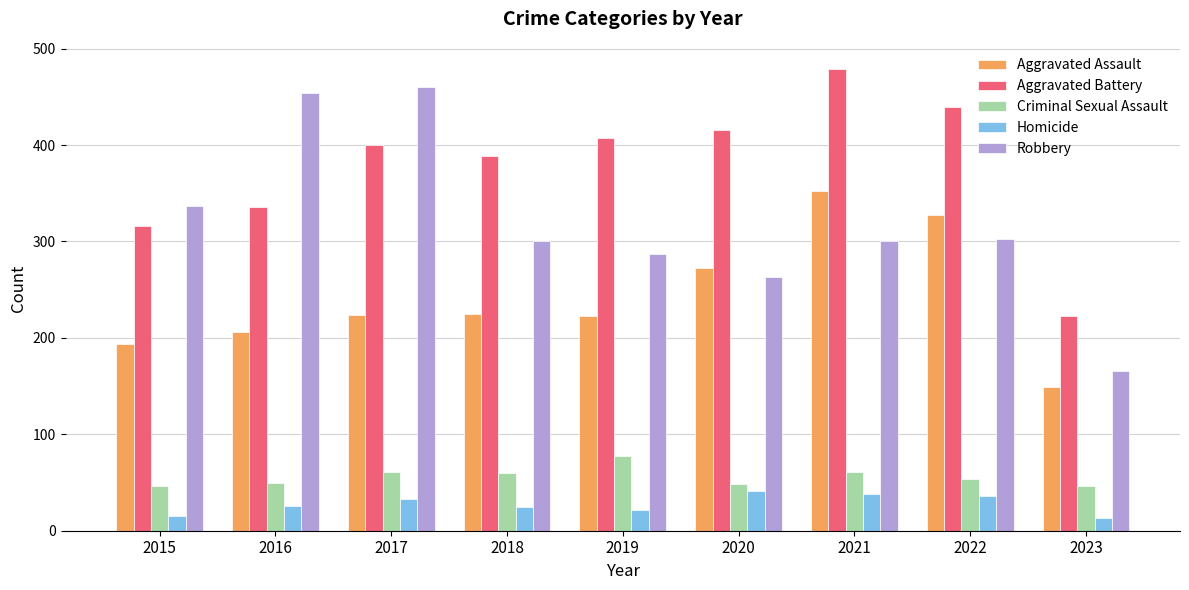

True or false: Criminal Sexual Assault has a value of 61 at 2021.

True